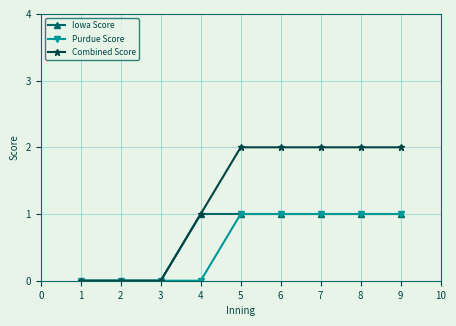

Is the value of Combined Score at 6 greater than the value of Iowa Score at 2?

Yes